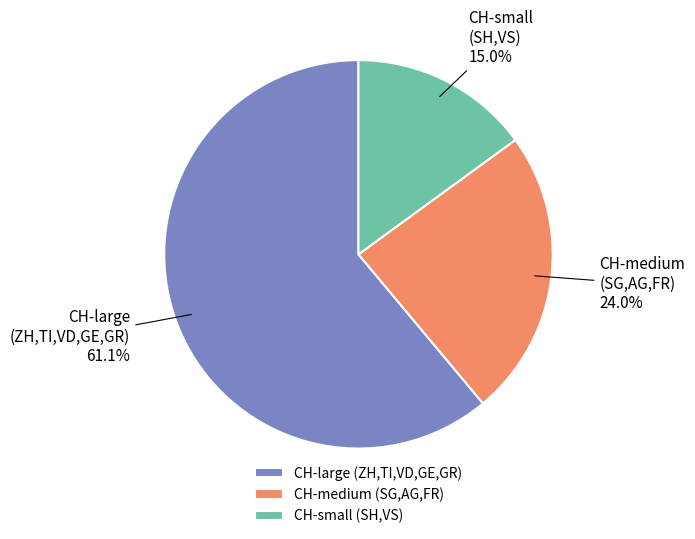

Which slice is the largest?

CH-large (ZH,TI,VD,GE,GR)